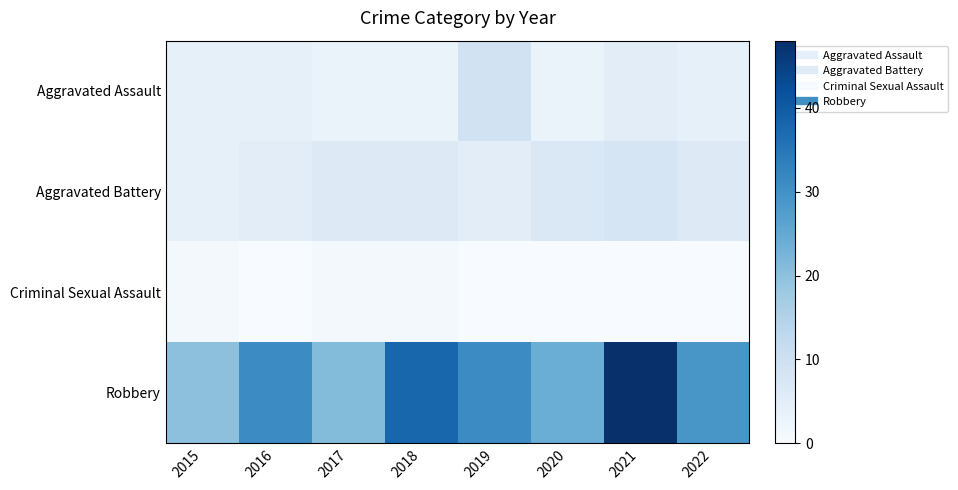

At 2018, list the series in order from largest to smallest.

Robbery, Aggravated Battery, Aggravated Assault, Criminal Sexual Assault